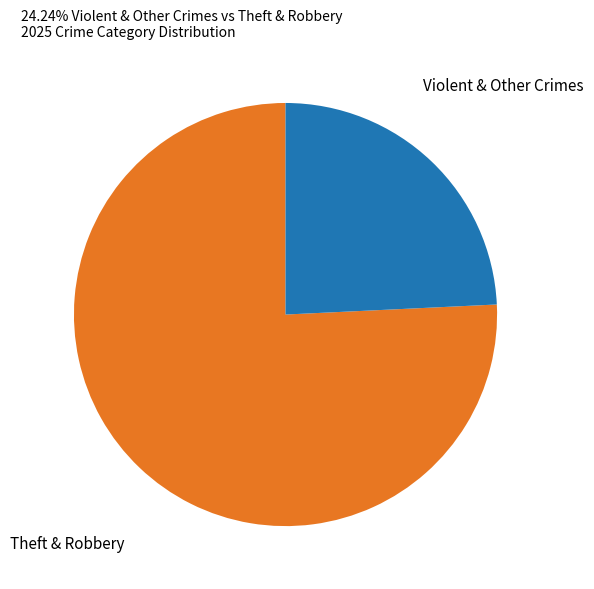

Rank the categories by value from lowest to highest.

Violent & Other Crimes, Theft & Robbery